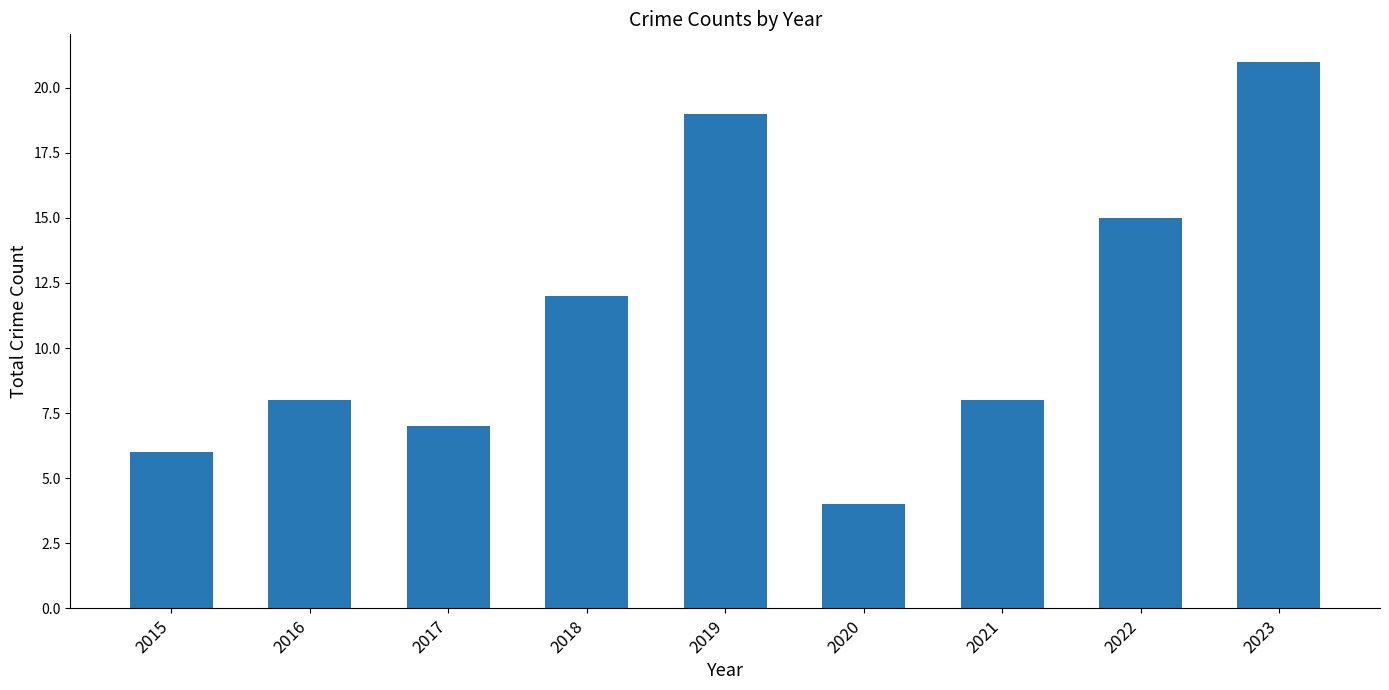

What is the sum of the values at 2023 and 2017?

28